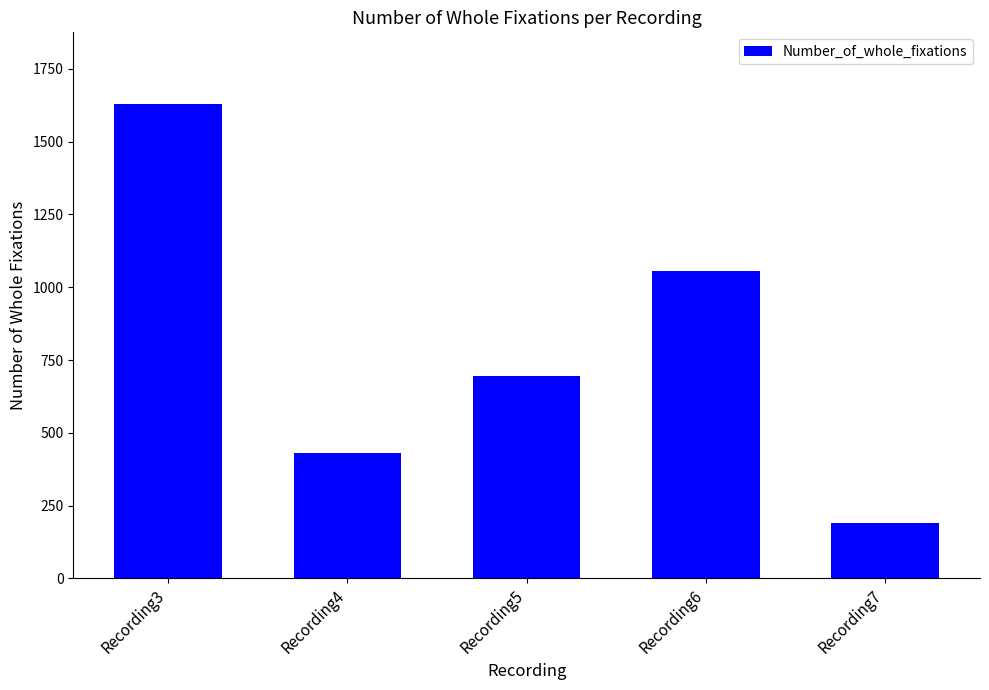

List the labels in order of value, smallest first.

Recording7, Recording4, Recording5, Recording6, Recording3